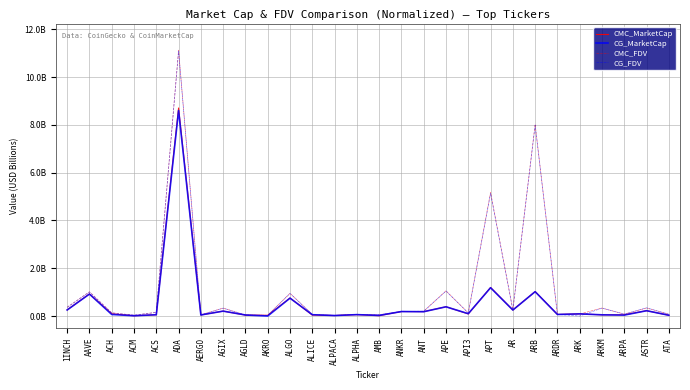

At which category does the chart reach its peak across all series?

ADA